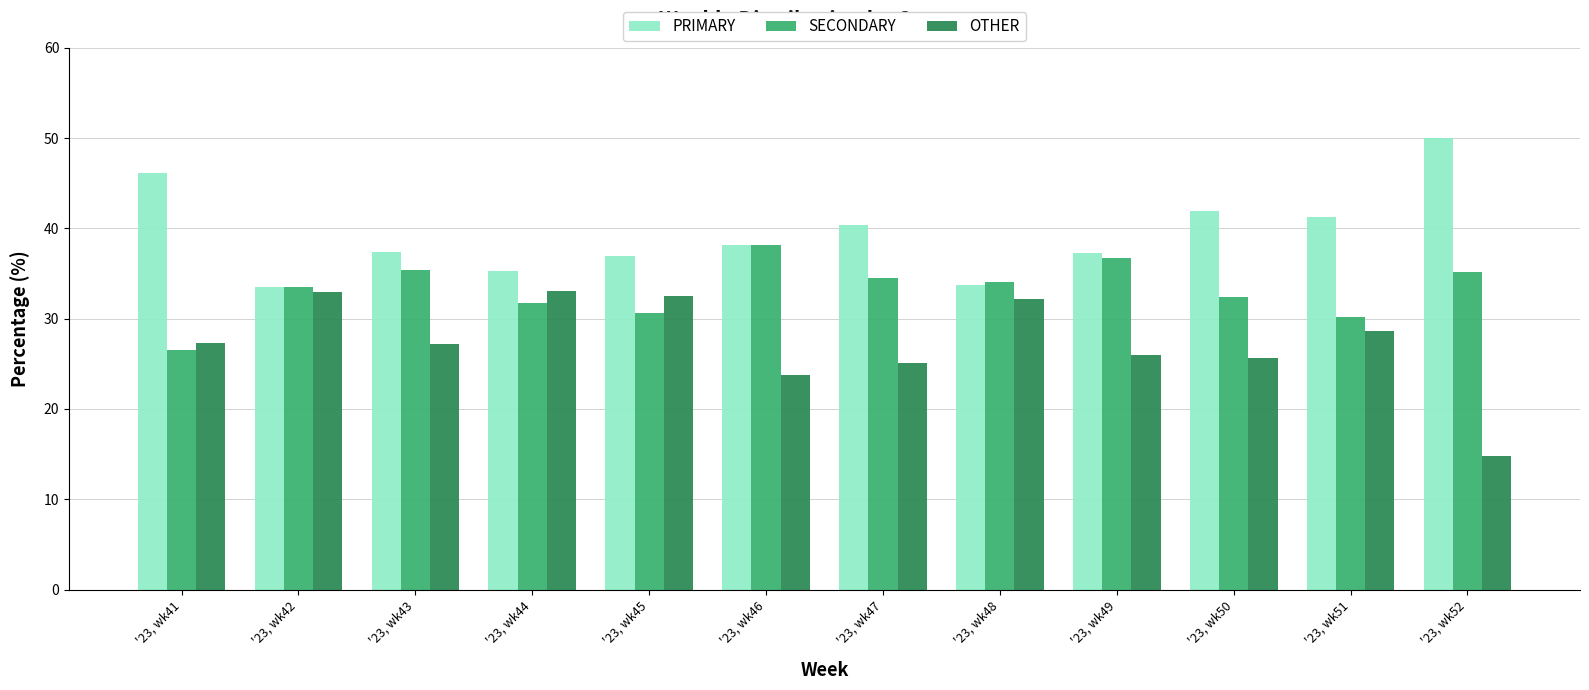

How many bars are there in total?

36